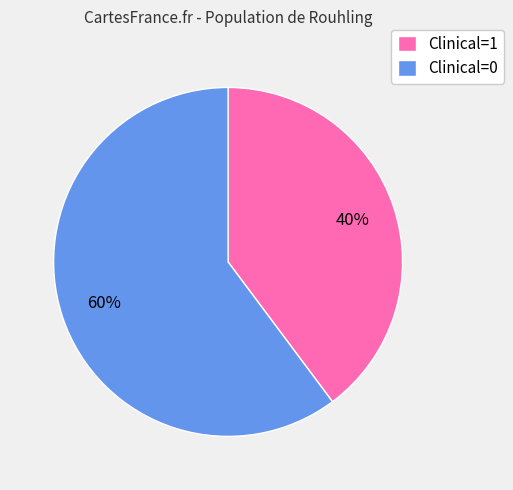

How many segments does this pie chart have?

2